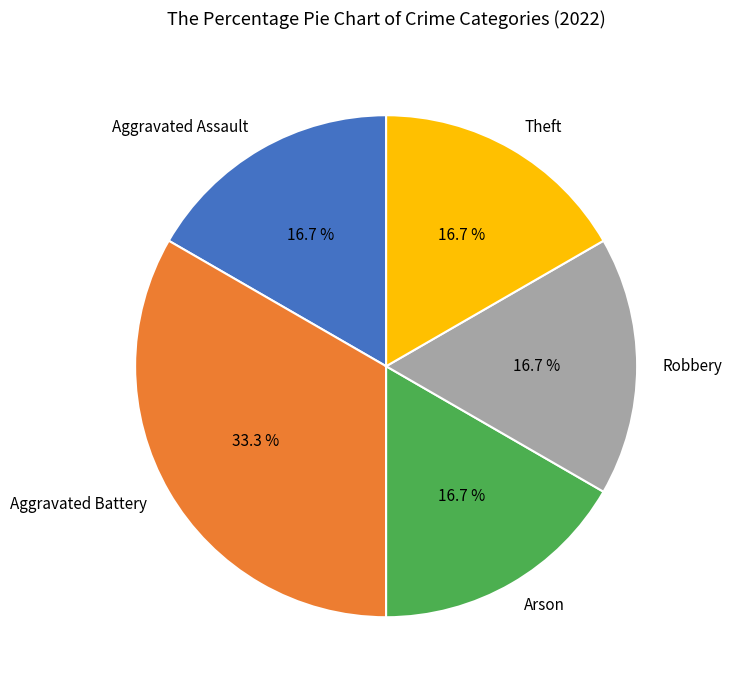

Which slice is the largest?

Aggravated Battery